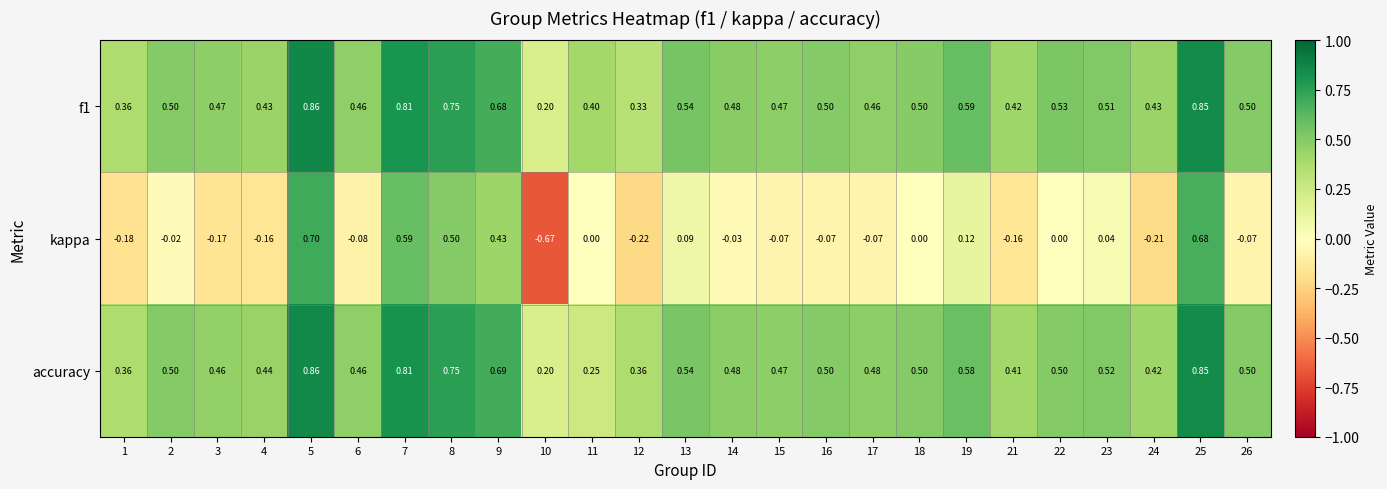

Which series has the widest spread of values?

kappa